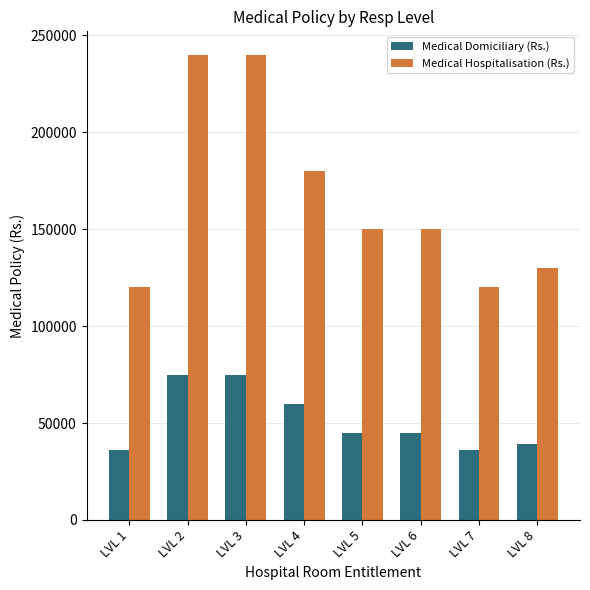

True or false: Medical Domiciliary (Rs.) has a value of 36000 at LVL 1.

True